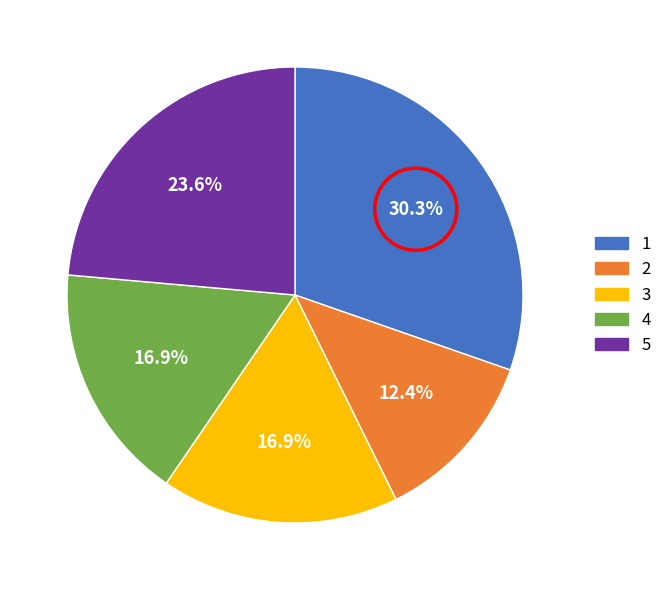

What percentage is the 3 slice, to the nearest percent?

17%